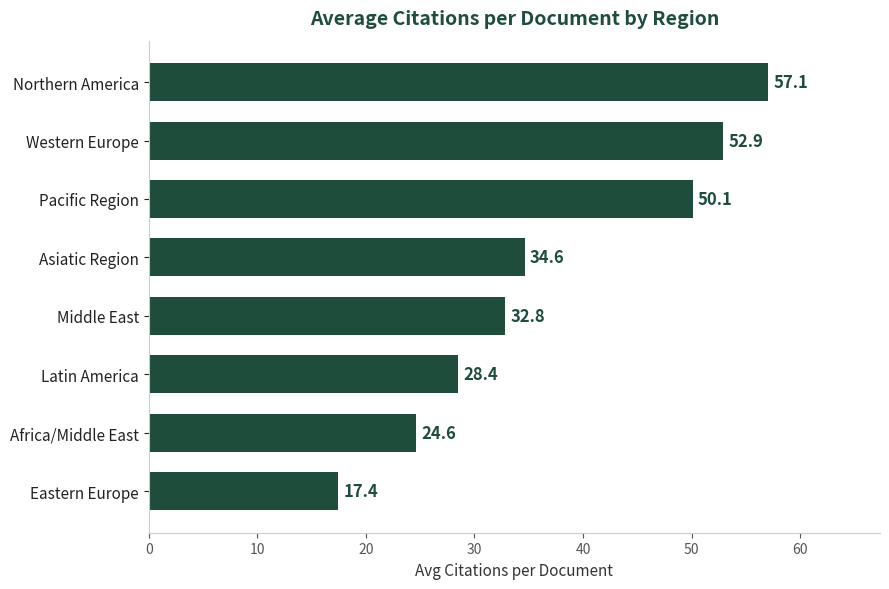

List the labels in order of value, smallest first.

Eastern Europe, Africa/Middle East, Latin America, Middle East, Asiatic Region, Pacific Region, Western Europe, Northern America